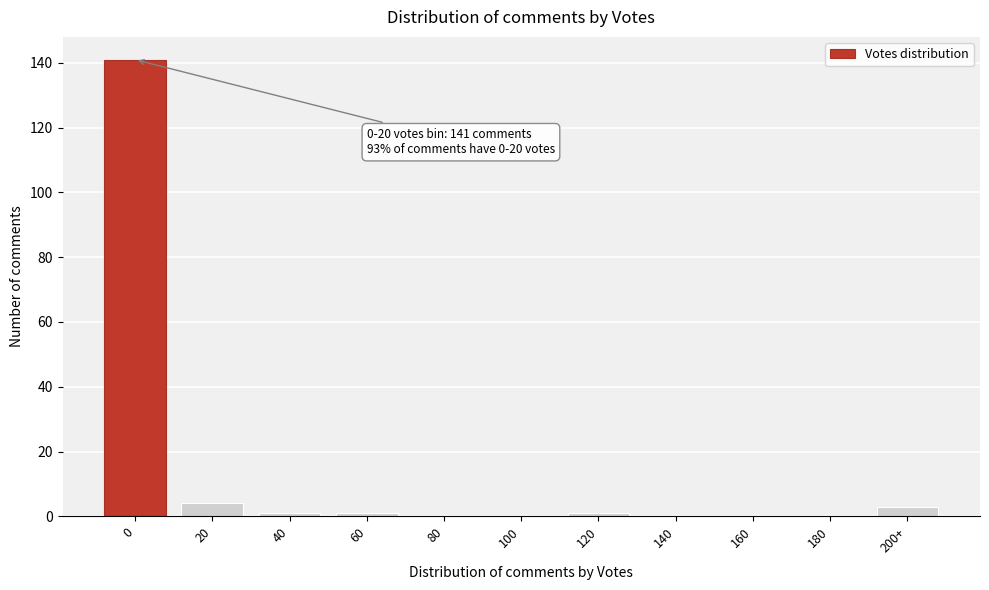

Reading left to right, list all the values displayed in this chart.

0=141	20=4	40=1	60=1	80=0	100=0	120=1	140=0	160=0	180=0	200+=3